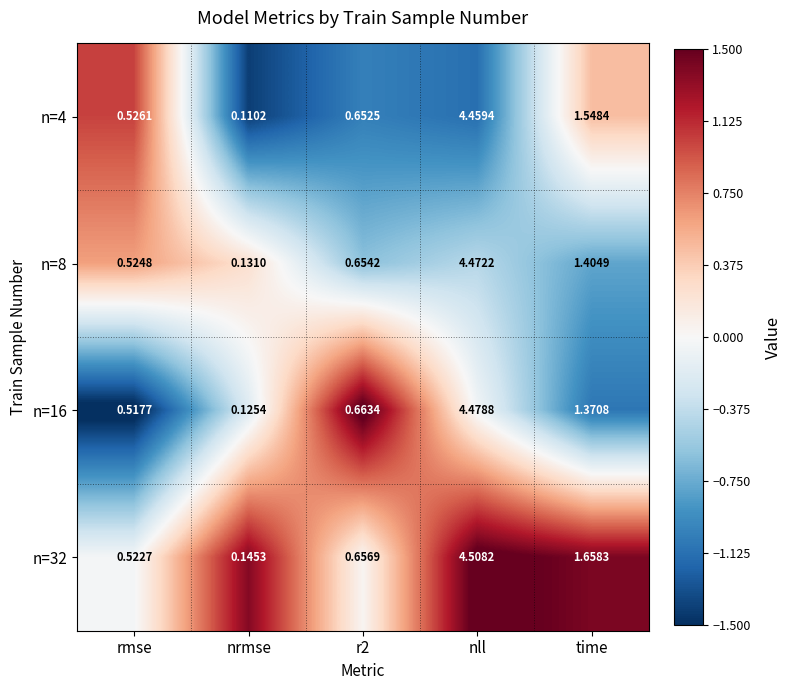

At which label does n=16 reach its peak?

nll